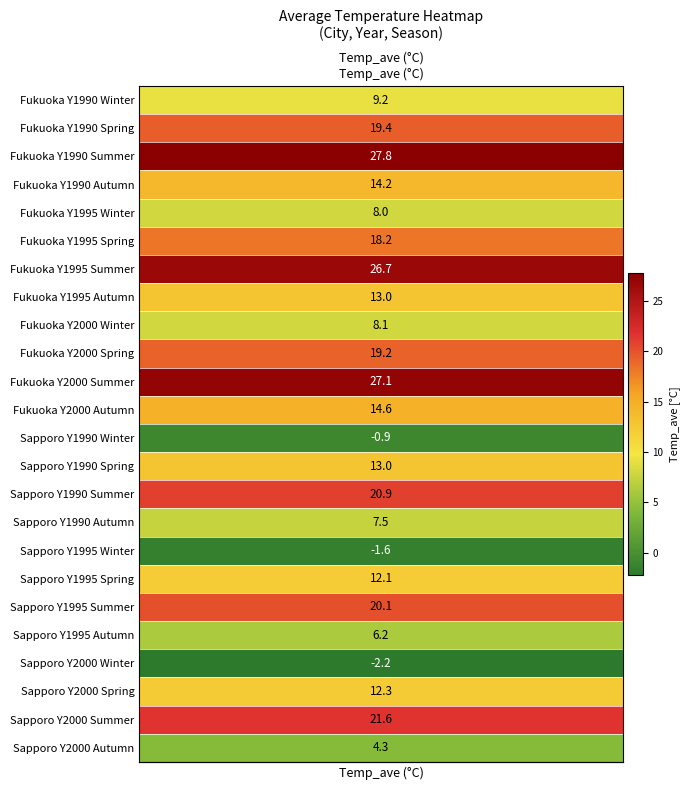

True or false: the data shows 20.3 at 21.

False